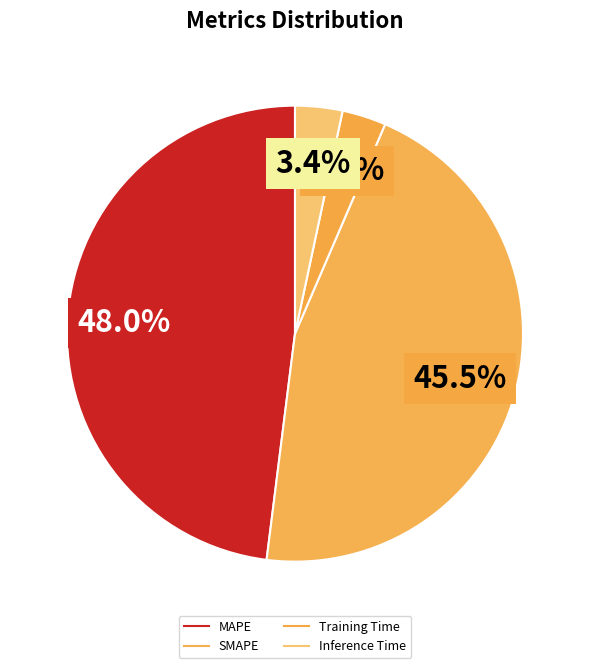

How many segments does this pie chart have?

4